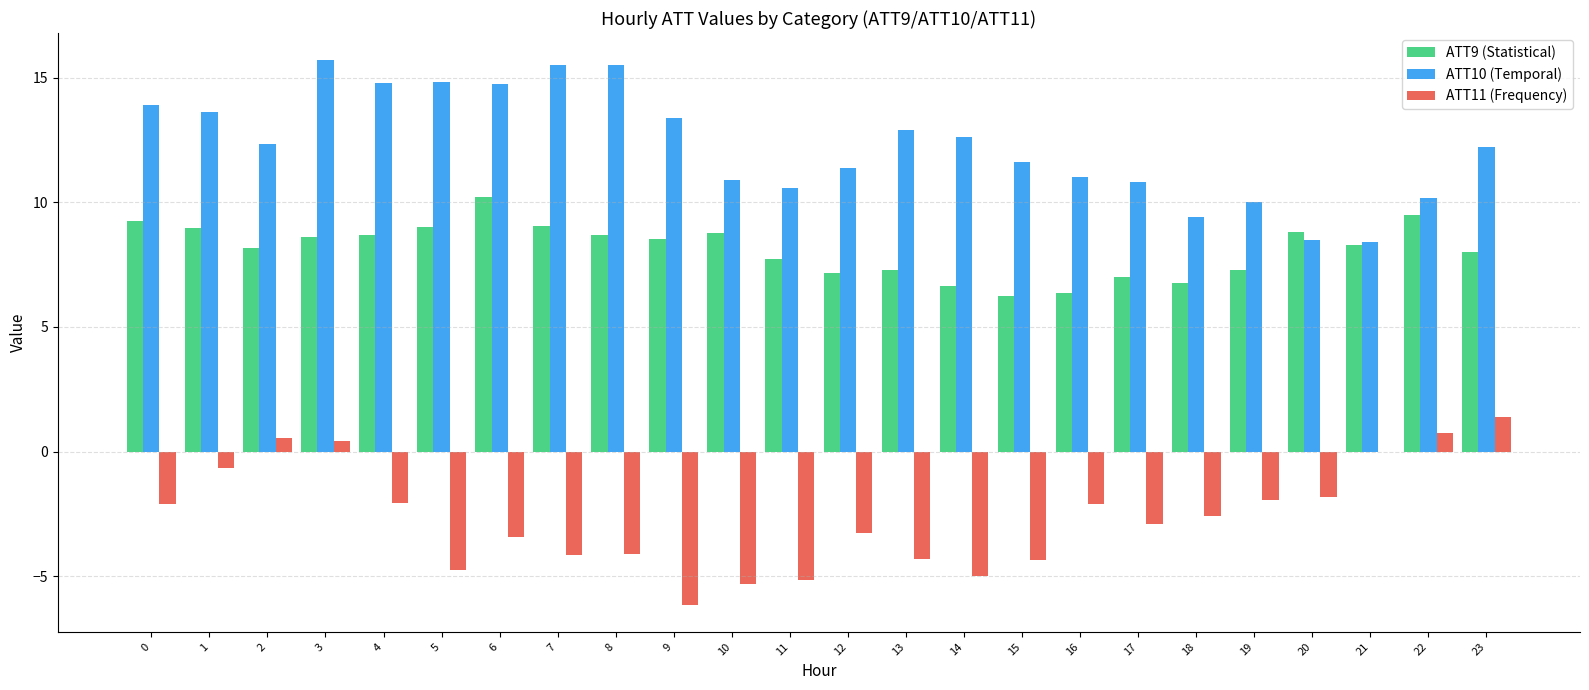

The value of ATT10 (Temporal) at 11 is 10.6. True or false?

True